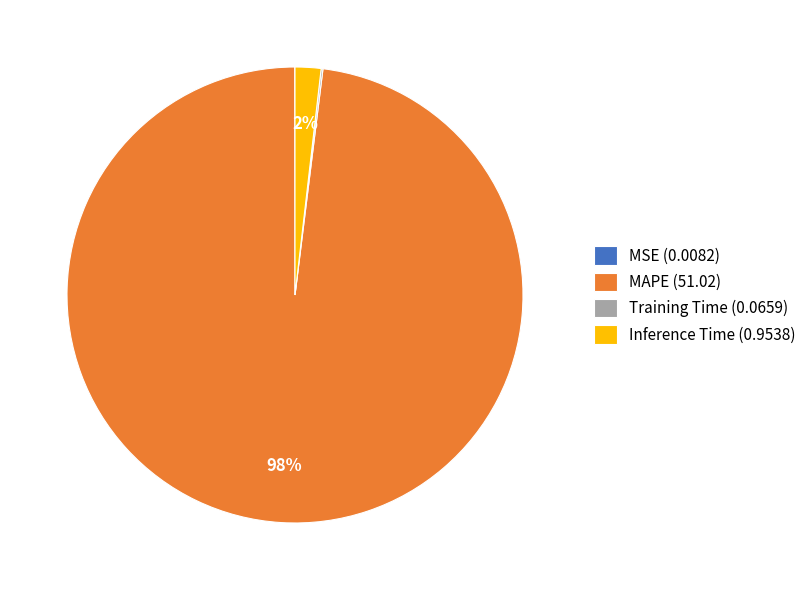

To the nearest percent, what is the average slice percentage?

25%